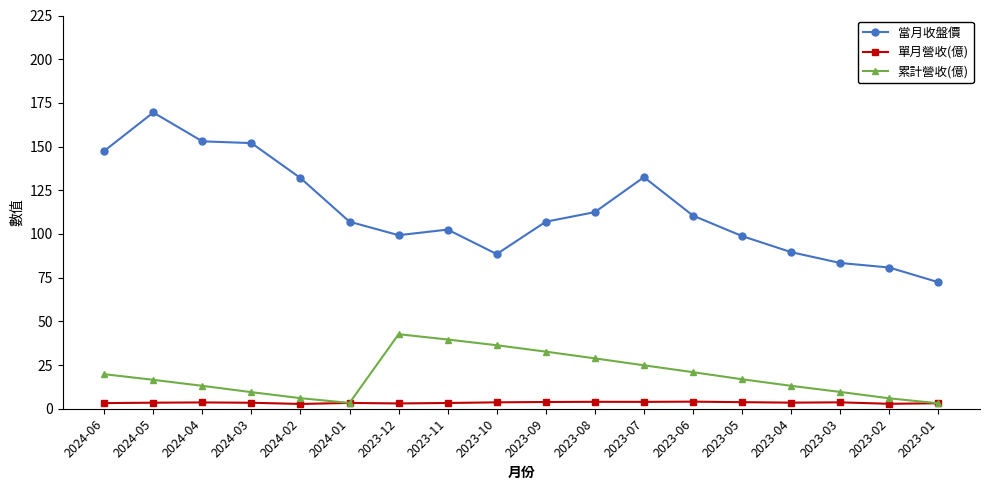

What is the sum of the 當月收盤價 values at 2023-11 and 2024-04?

255.5